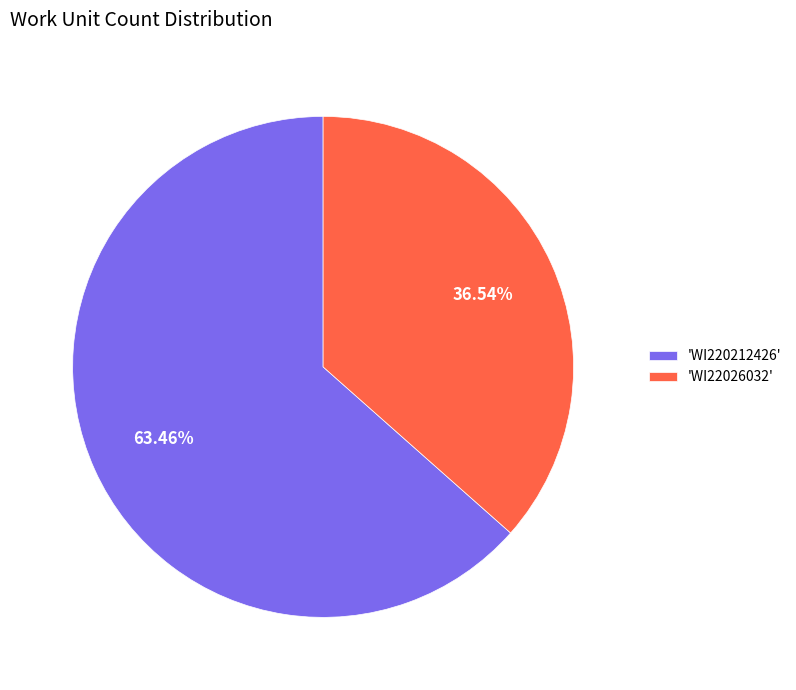

Is there a majority slice in this chart?

Yes